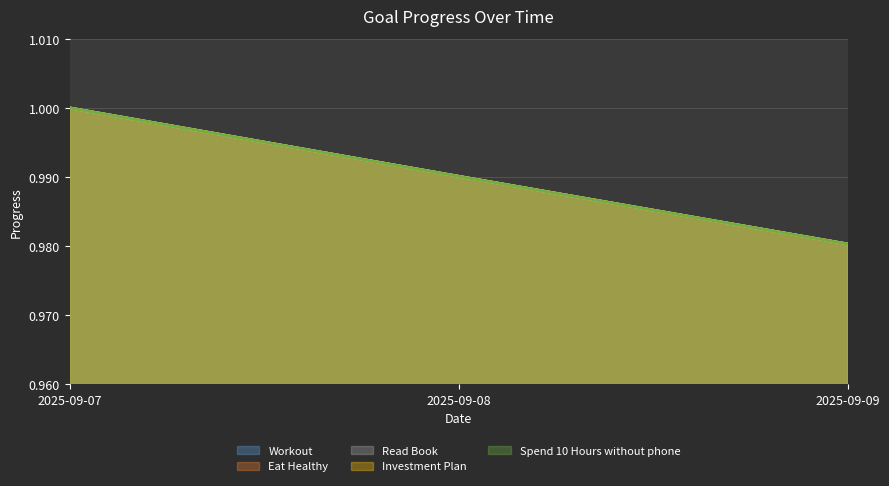

Does the chart display data point markers on the line(s)?

No